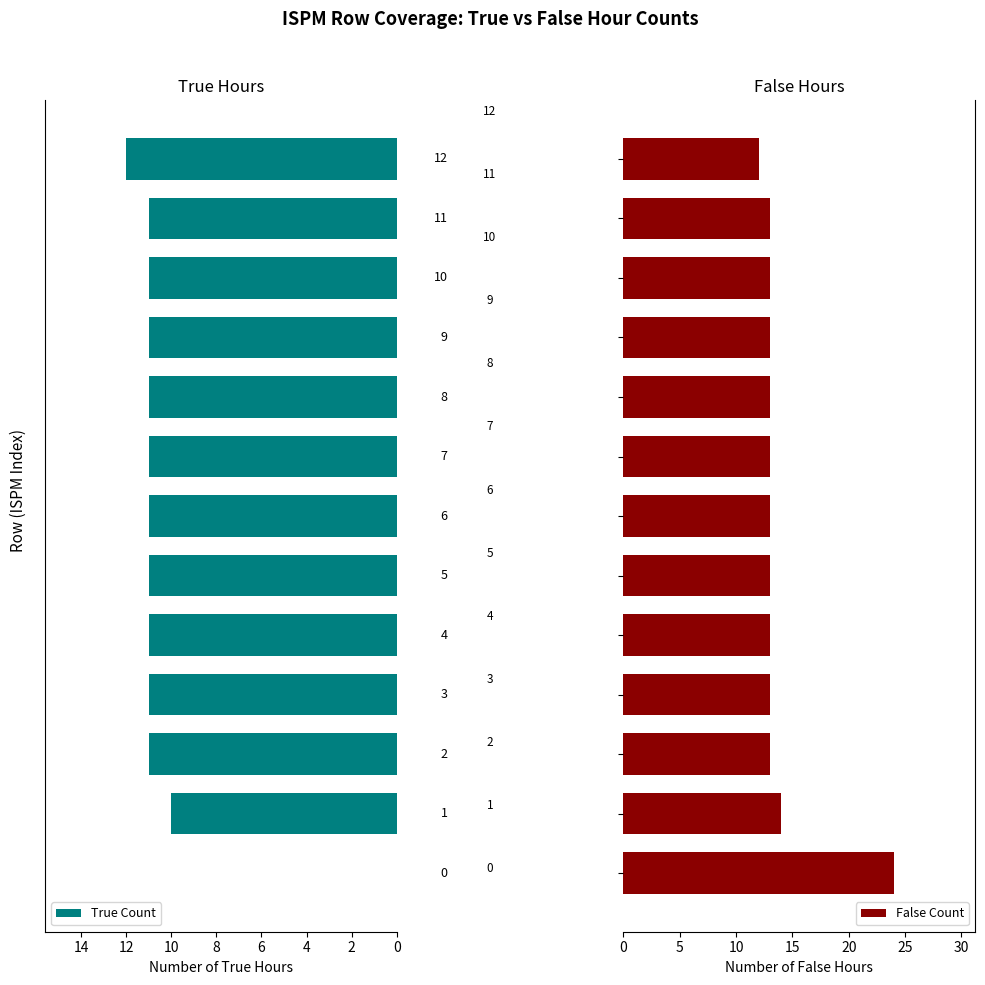

What is the spread (max minus min) of values at 6?

2